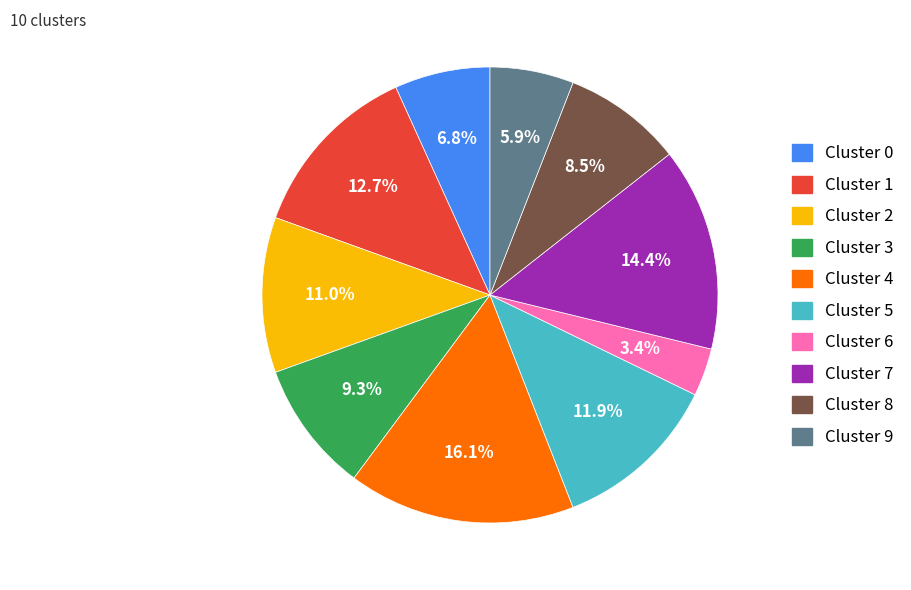

Count the number of slices in the pie.

10